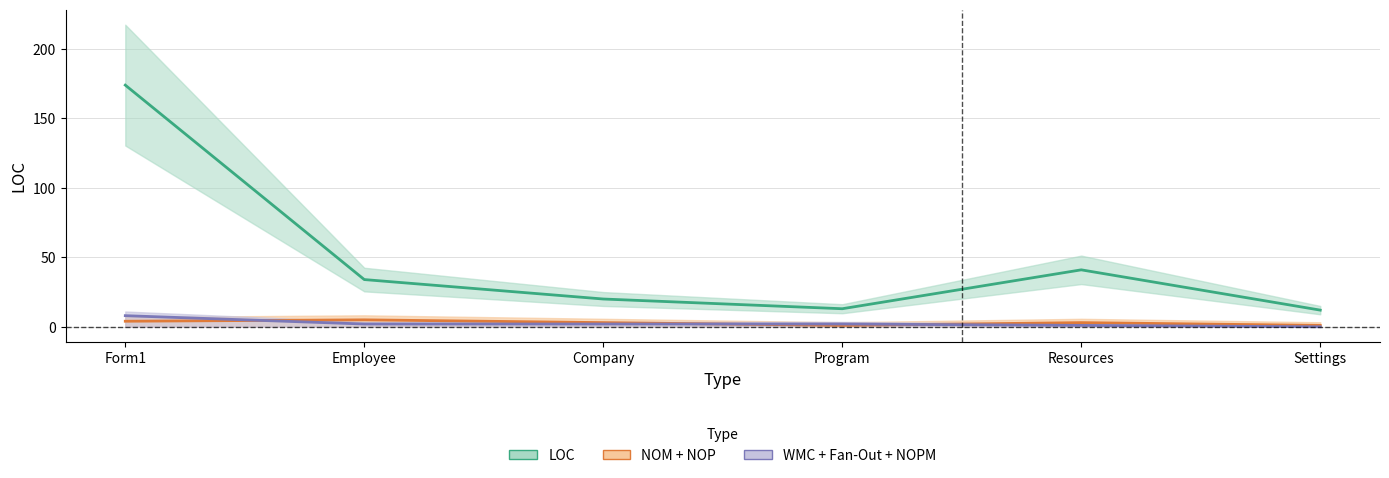

Is the value of Fan-Out at Form1 greater than the value of NOP at Resources?

No